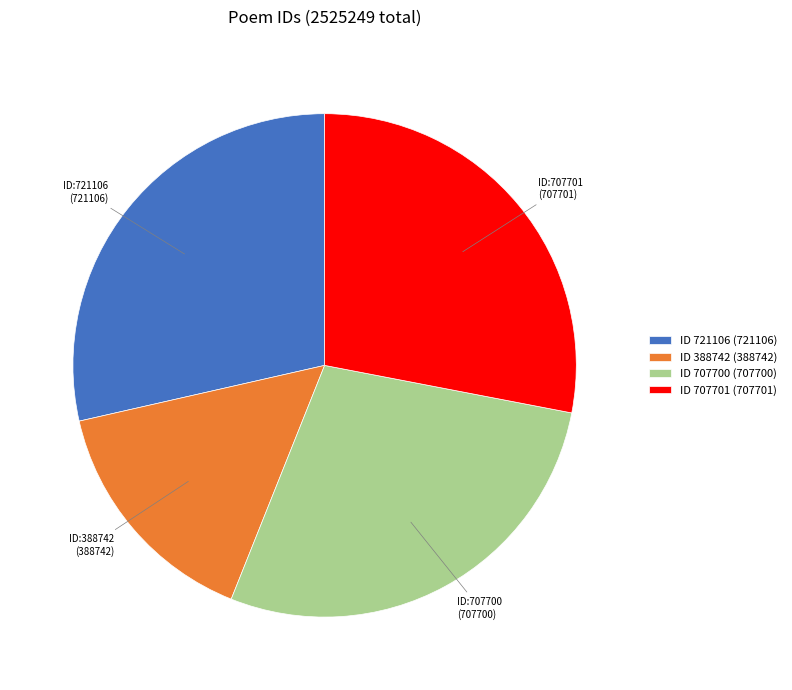

Is the sum of ID 707700 (707700) and ID 721106 (721106) greater than half?

Yes